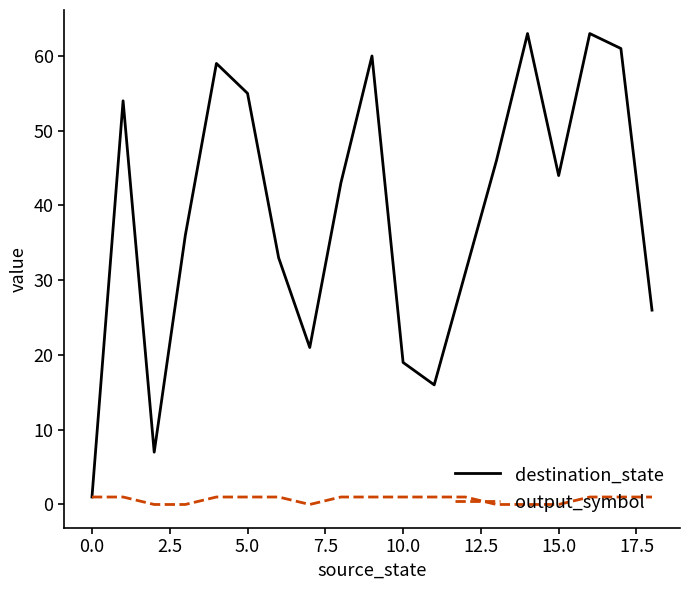

Does the chart have visible grid lines?

No